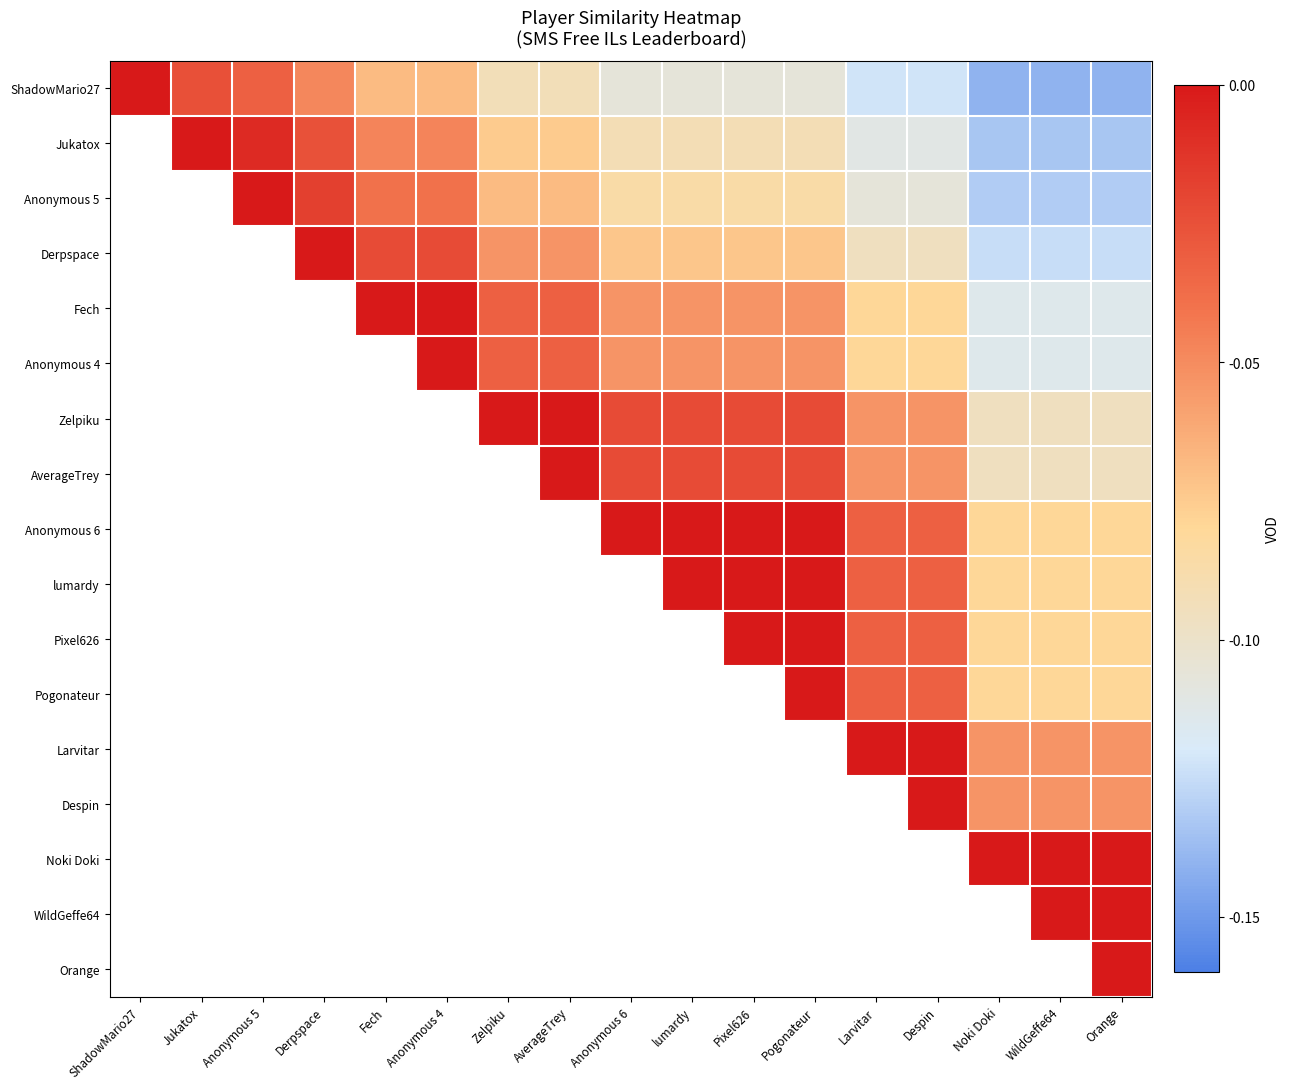

Rank the categories by Larvitar value from lowest to highest.

Noki Doki, WildGeffe64, Orange, ShadowMario27, Jukatox, Anonymous 5, Derpspace, Fech, Anonymous 4, Zelpiku, AverageTrey, Anonymous 6, lumardy, Pixel626, Pogonateur, Larvitar, Despin